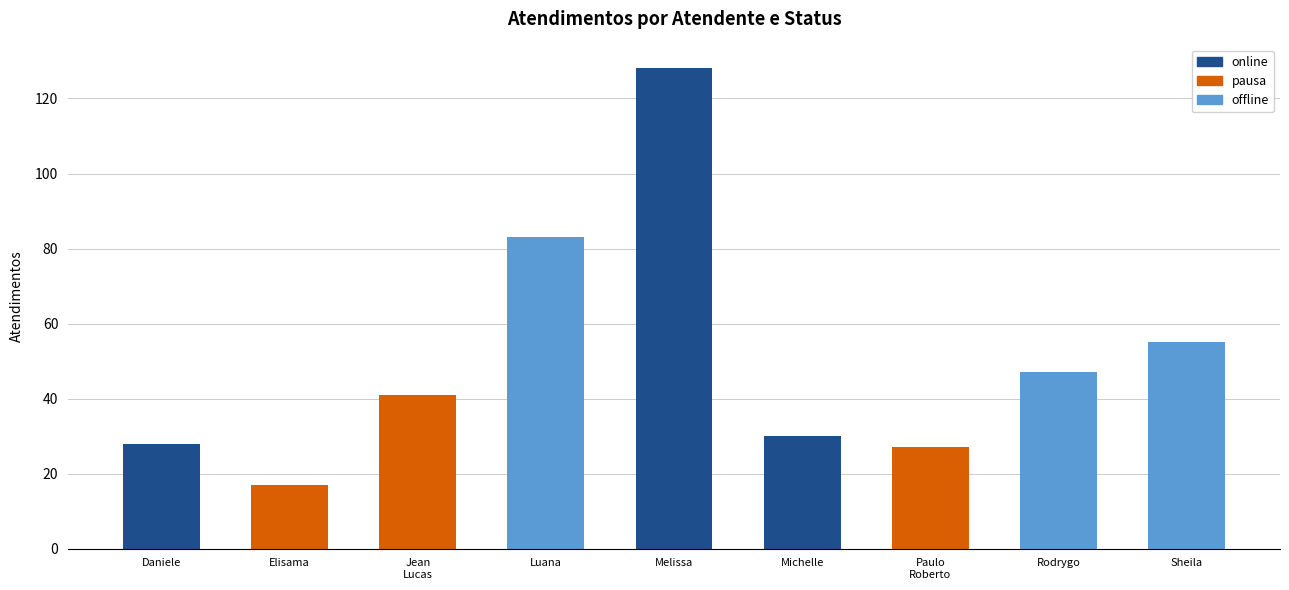

The online series shows 210 at Melissa Maria Caleffi Zechini. True or false?

False